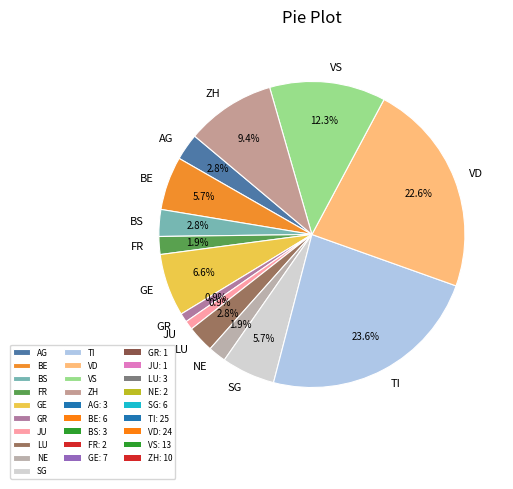

Does BE represent more than half of the total?

No